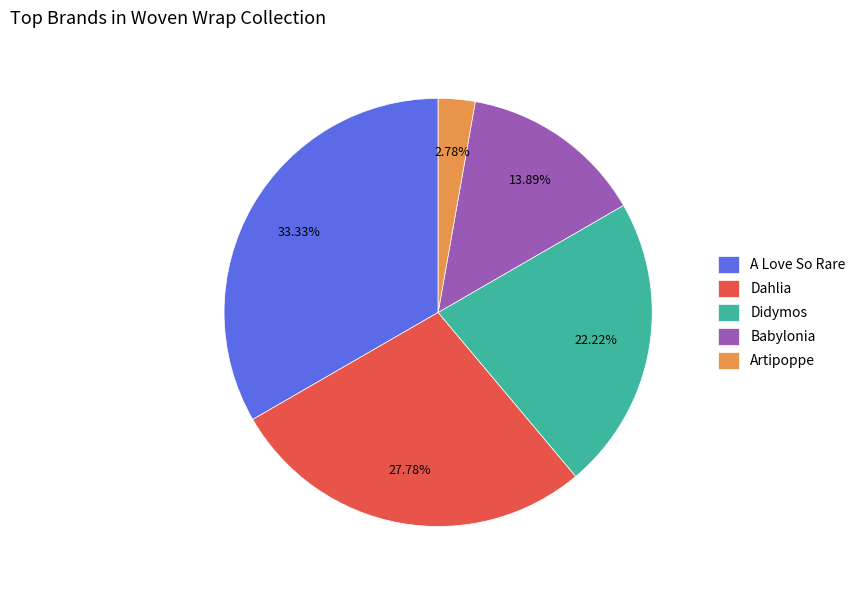

To the nearest percent, what is the difference between the largest and smallest slice percentages?

31%